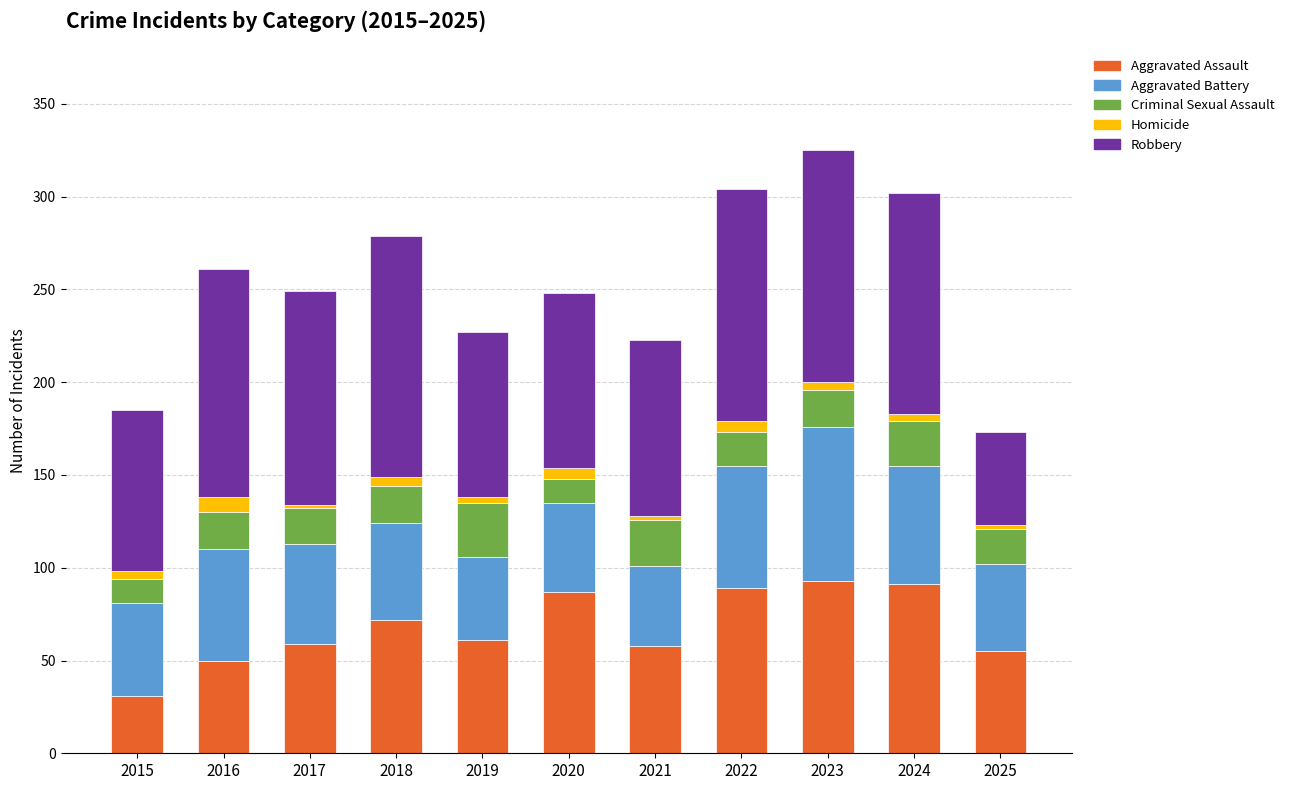

What is the average value of the Aggravated Assault series?

68